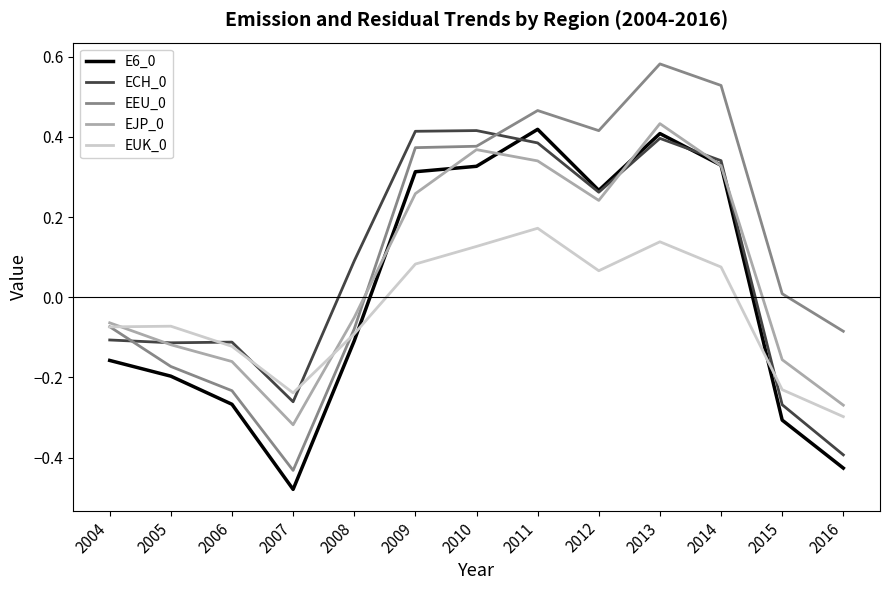

True or false: EEU_0 and ECH_0 intersect in this chart.

True